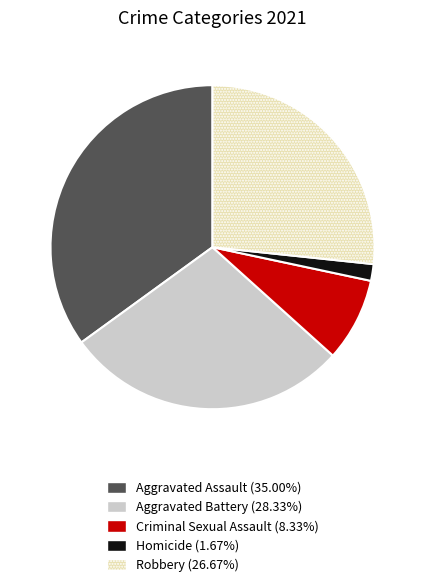

Which category has the smallest portion of the pie?

Homicide